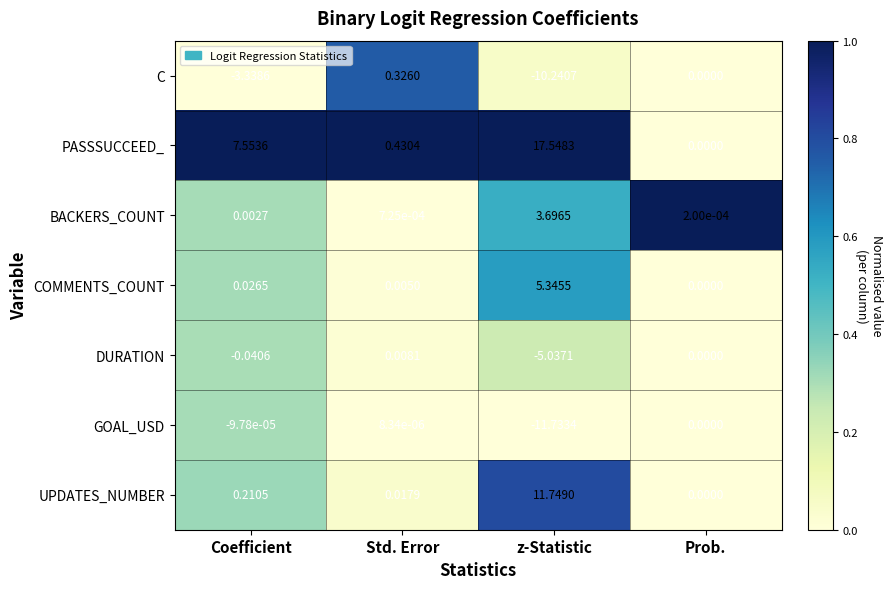

At which label is UPDATES_NUMBER closest to 5?

Coefficient